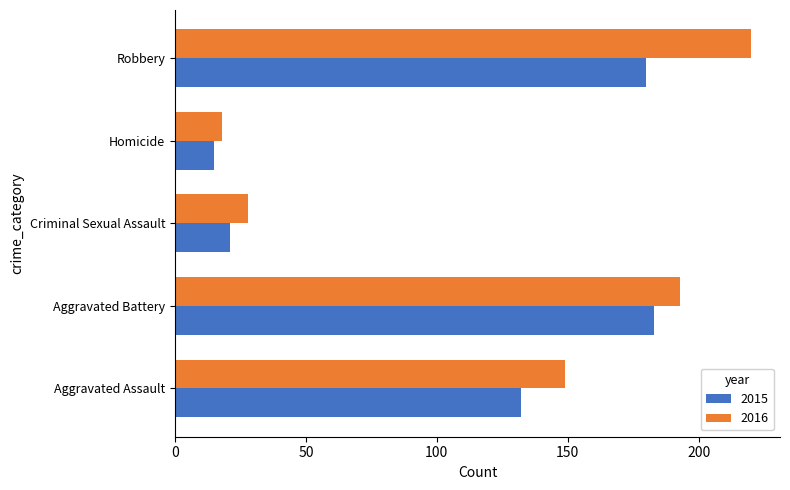

The 2015 series shows 245 at Robbery. True or false?

False